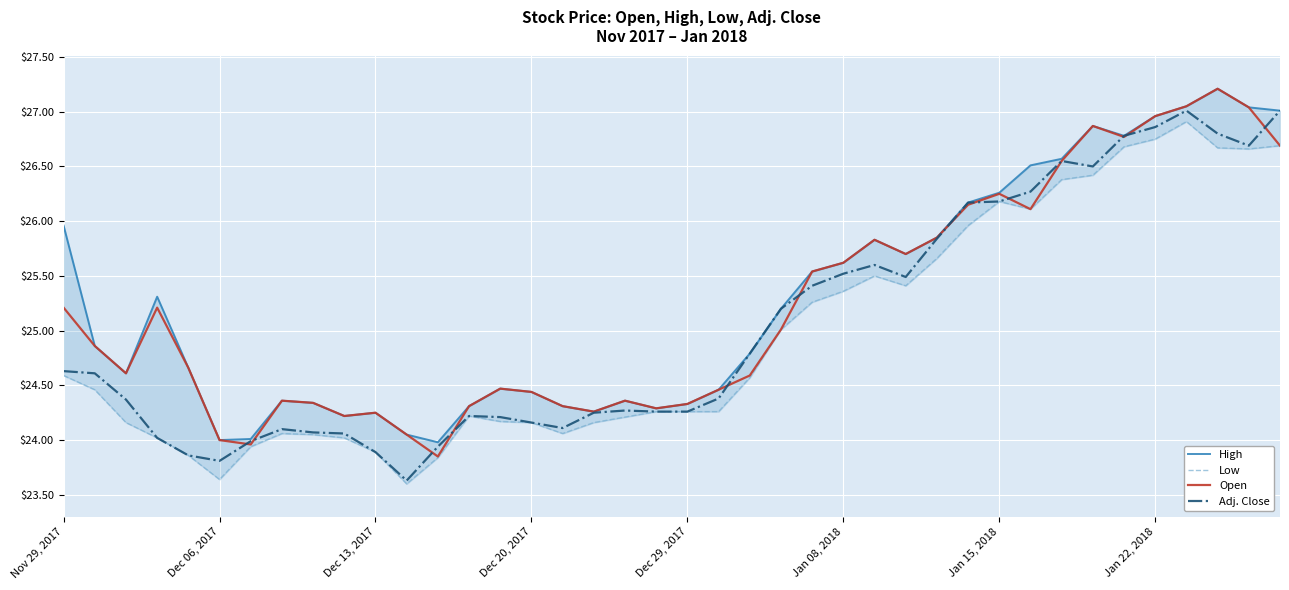

What is the maximum value for Adj. Close?

27.0